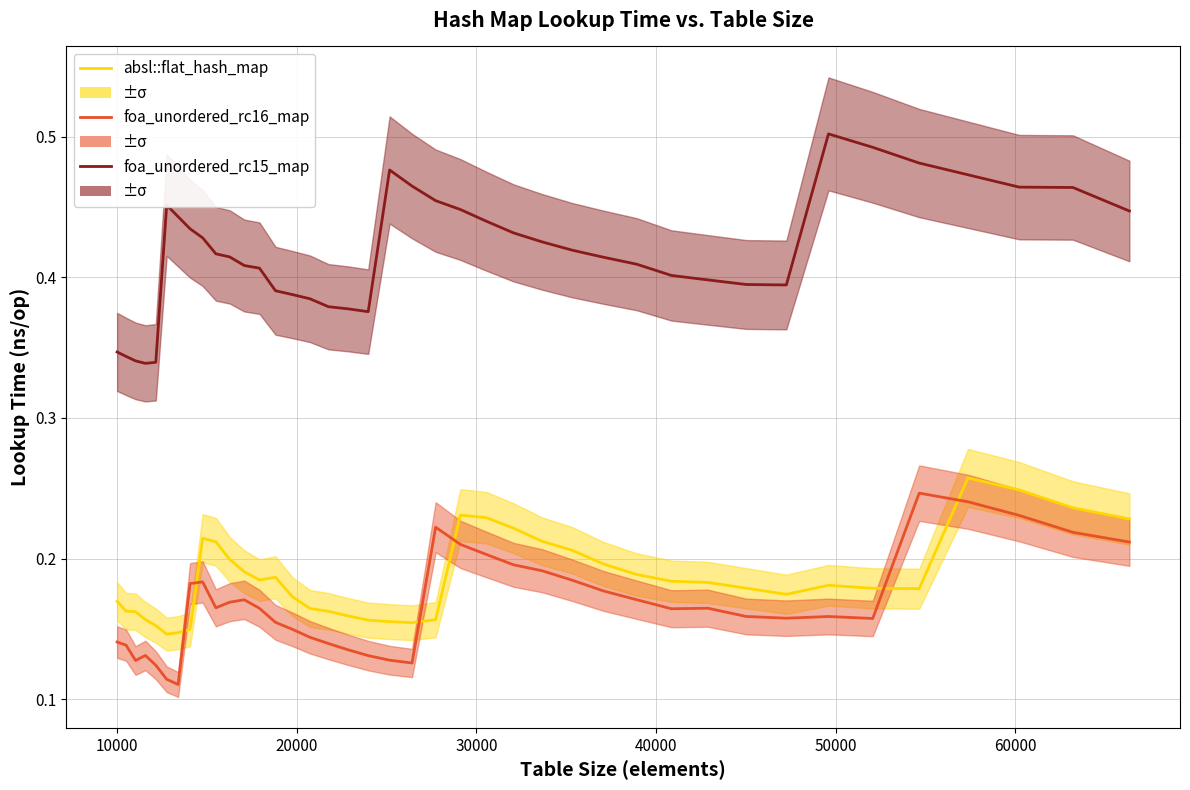

At how many categories does at least one series exceed 0?

40